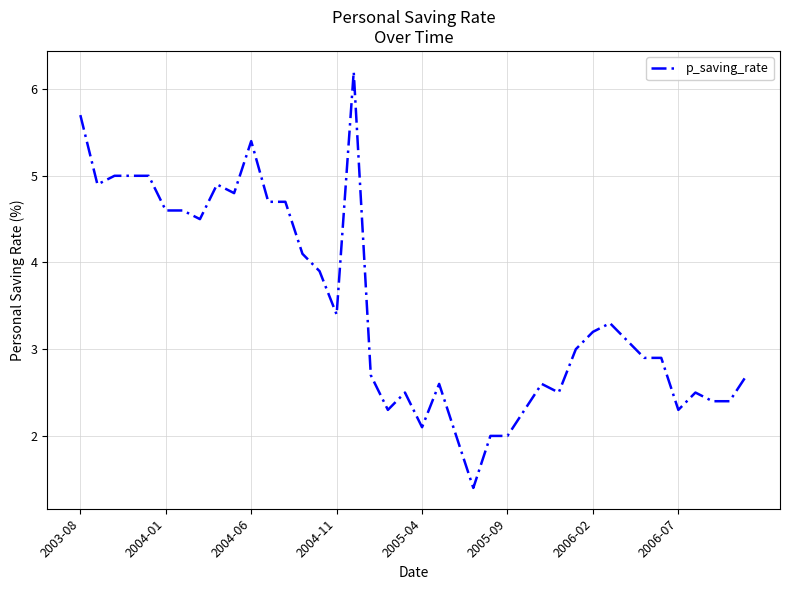

What is the maximum value shown in the chart?

6.2